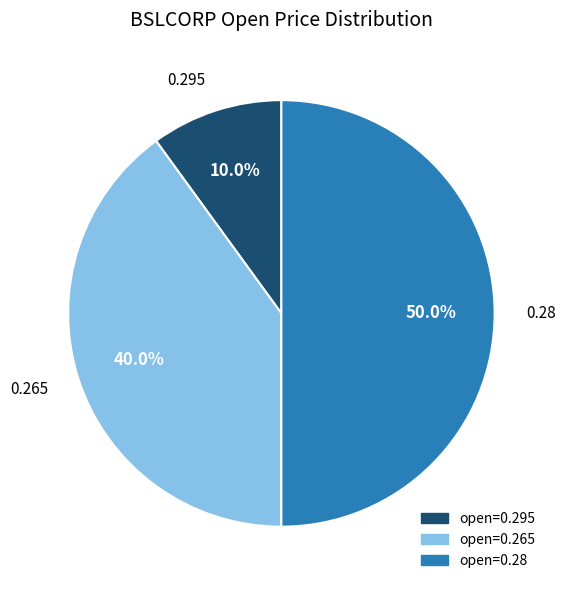

Is the sum of 0.28 and 0.295 greater than half?

Yes